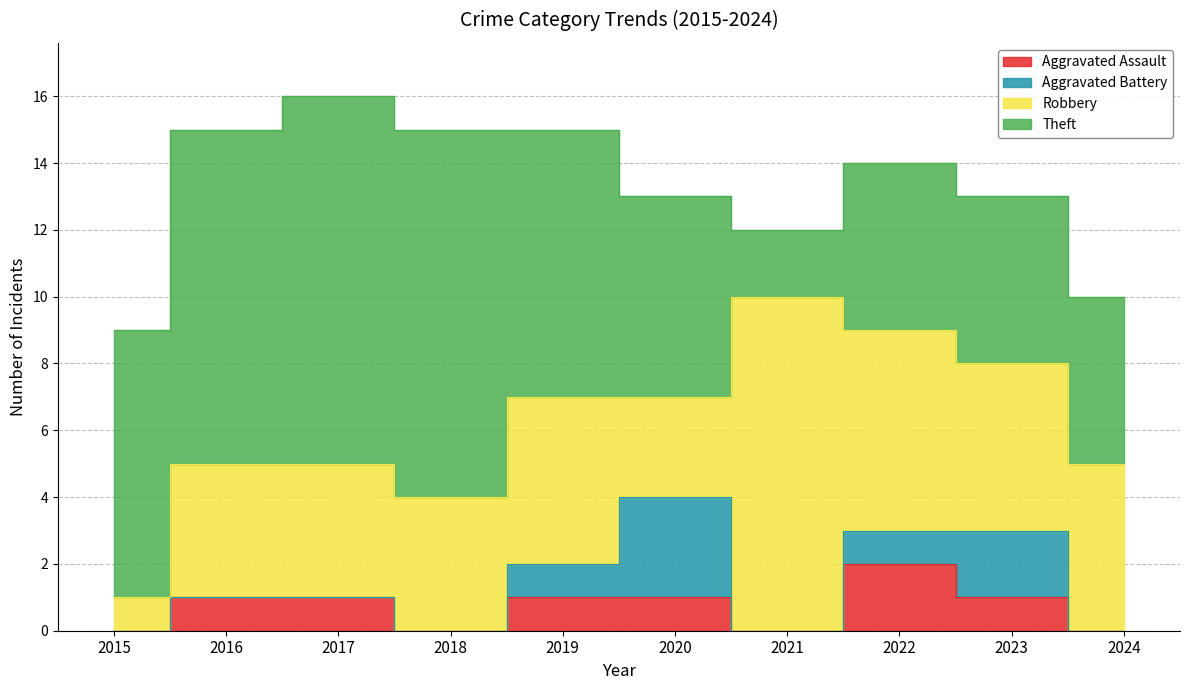

What is the average value of the Aggravated Battery series?

1